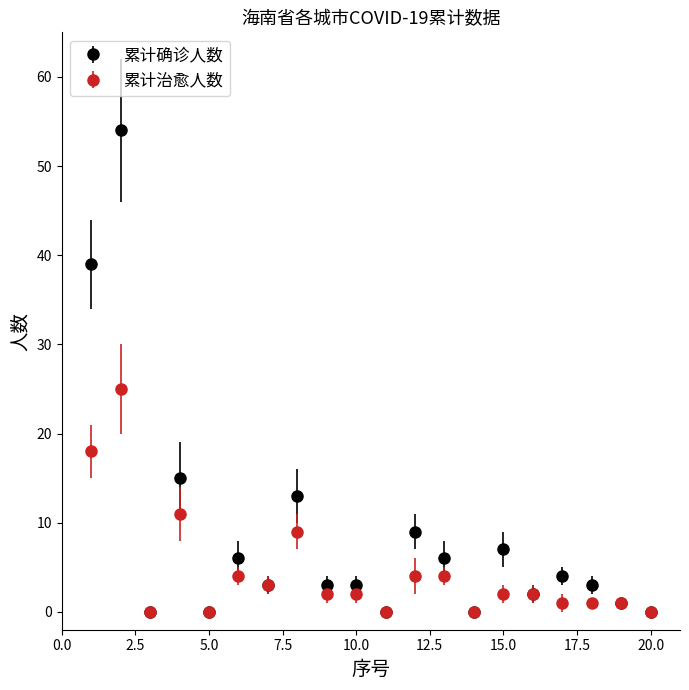

Which series has the largest range (max minus min)?

累计确诊人数